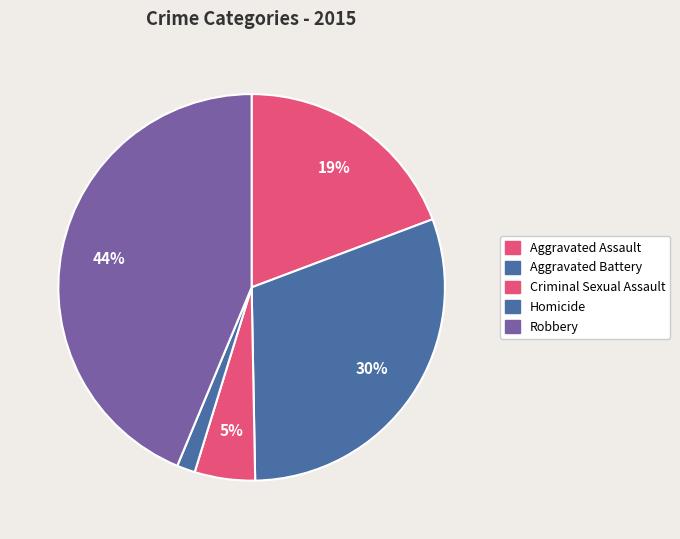

How many segments does this pie chart have?

5